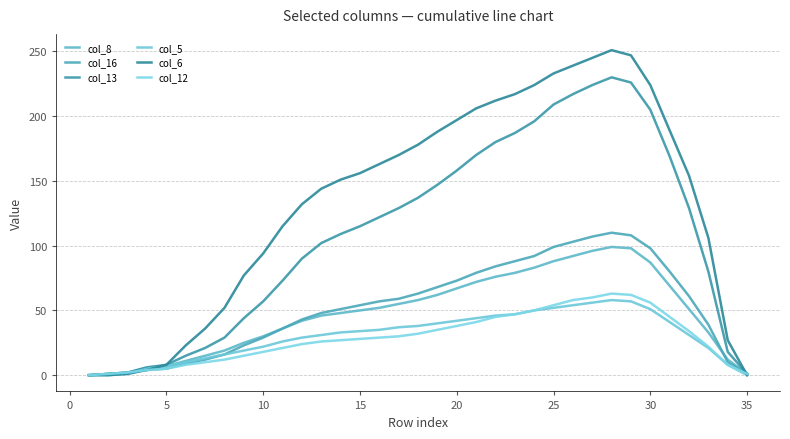

Does the chart display data point markers on the line(s)?

No